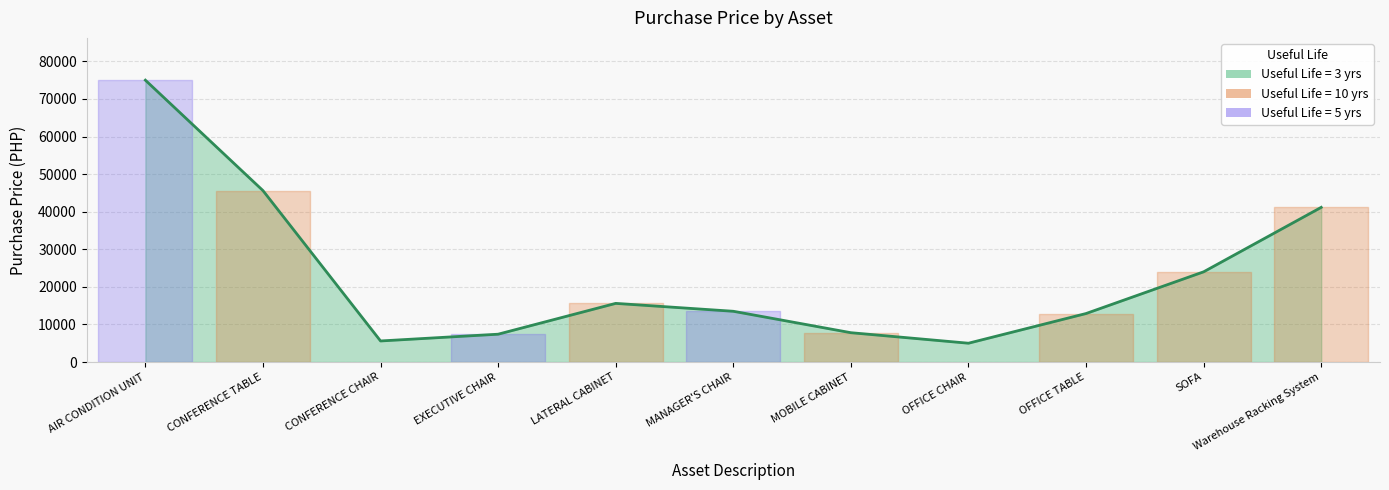

How many points are higher than both their immediate neighbors (excluding endpoints)?

1